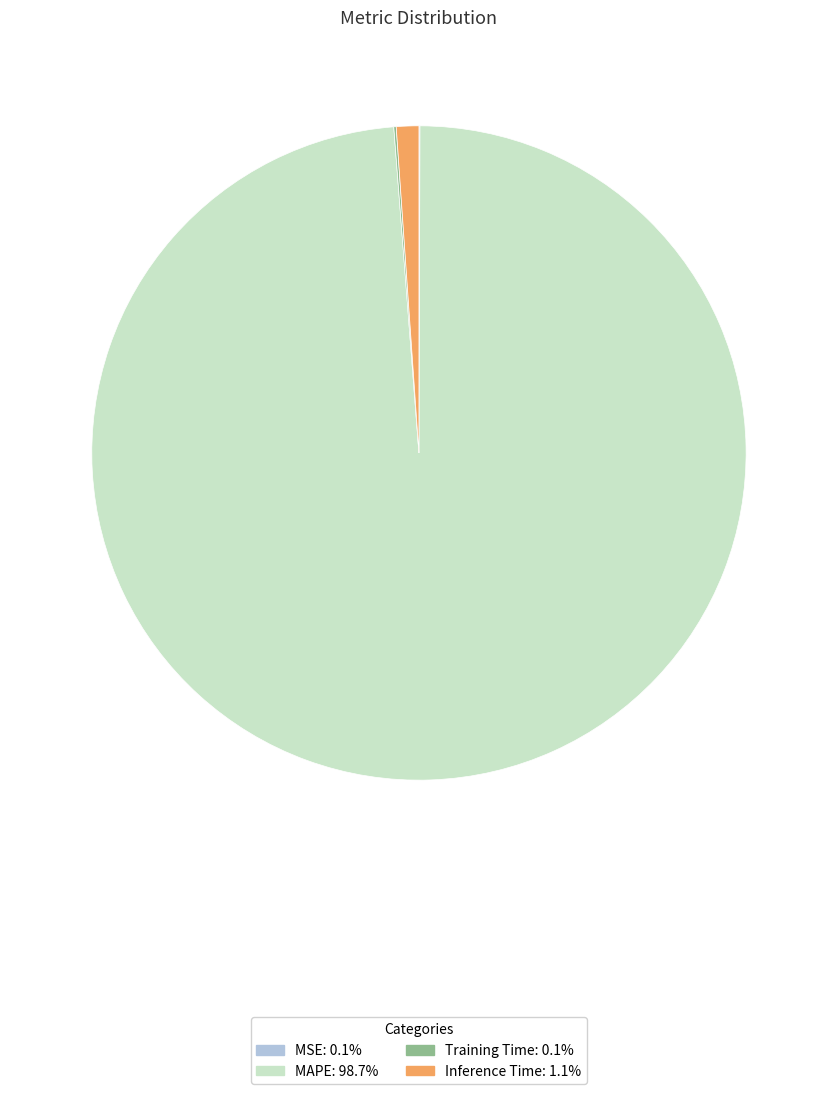

Combined, do MAPE and Inference Time account for over 50%?

Yes